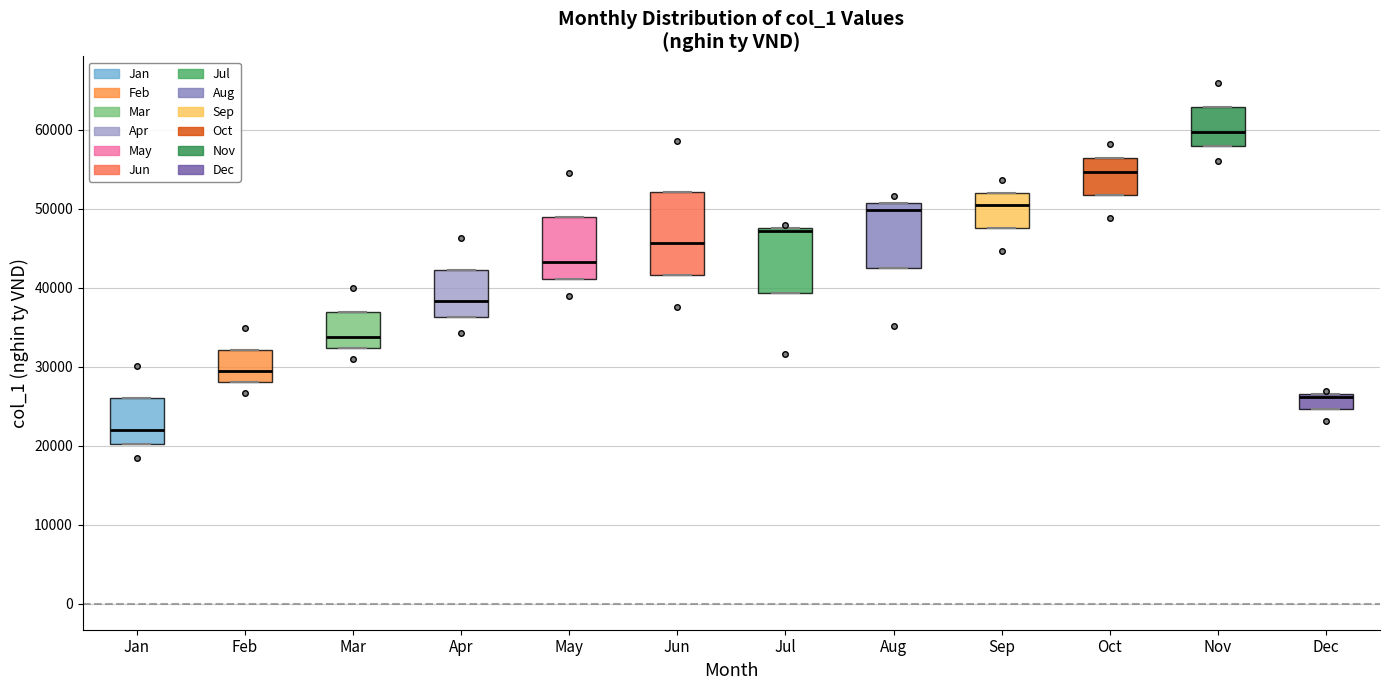

Reading left to right, read every box against the y-axis: the position of its median line, the range the box covers, and the ends of its whiskers. The values are not printed on the chart, so give them approximately, as read against the axis.

Jan: median 22000, box 20000 to 26000, whiskers 20000 to 26000
Feb: median 29000, box 28000 to 32000, whiskers 28000 to 32000
Mar: median 34000, box 32000 to 37000, whiskers 32000 to 37000
Apr: median 38000, box 36000 to 42000, whiskers 36000 to 42000
May: median 43000, box 41000 to 49000, whiskers 41000 to 49000
Jun: median 46000, box 42000 to 52000, whiskers 42000 to 52000
Jul: median 47000, box 39000 to 48000, whiskers 39000 to 48000
Aug: median 50000, box 43000 to 51000, whiskers 43000 to 51000
Sep: median 50000, box 48000 to 52000, whiskers 48000 to 52000
Oct: median 55000, box 52000 to 56000, whiskers 52000 to 56000
Nov: median 60000, box 58000 to 63000, whiskers 58000 to 63000
Dec: median 26000, box 25000 to 27000, whiskers 25000 to 27000